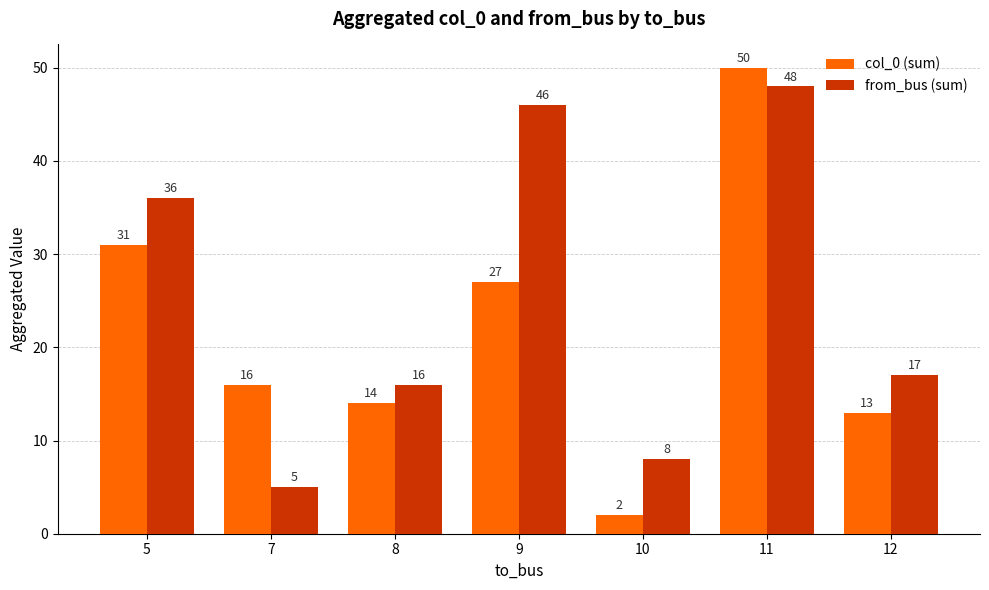

What is the value of the from_bus (sum) bar at the 5th from the left?

8